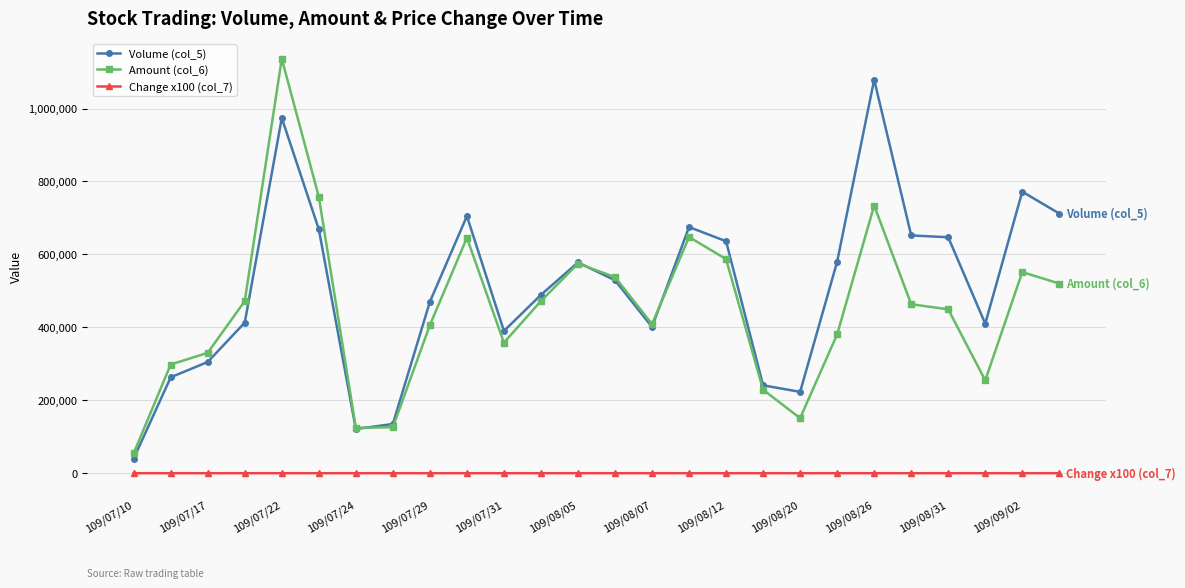

What is the maximum value shown in the chart?

1136620